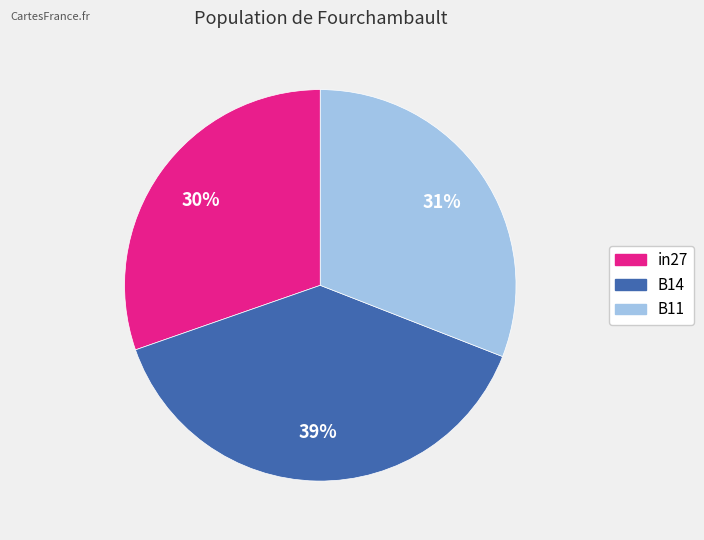

What percentage is the B14 slice, to the nearest percent?

39%